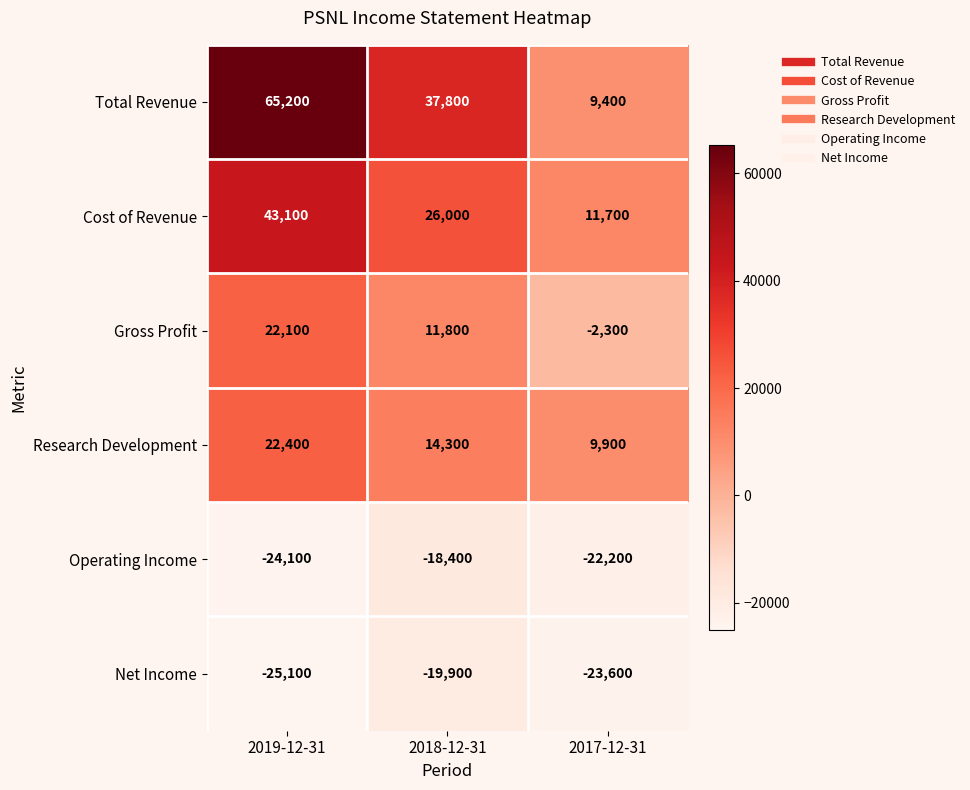

Which series has the widest spread of values?

Total Revenue